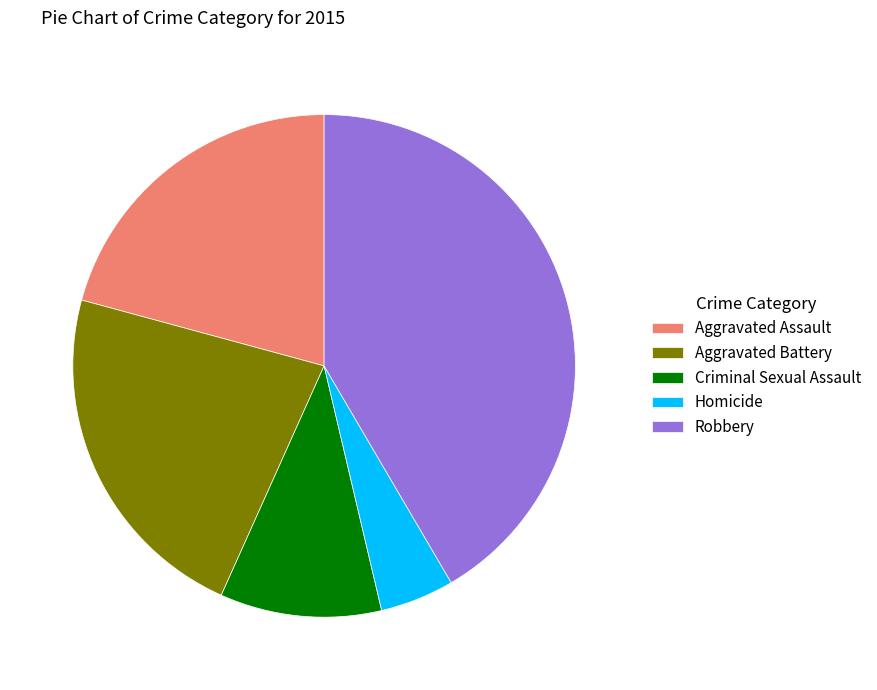

Do Robbery and Criminal Sexual Assault together represent more than half of the pie?

Yes